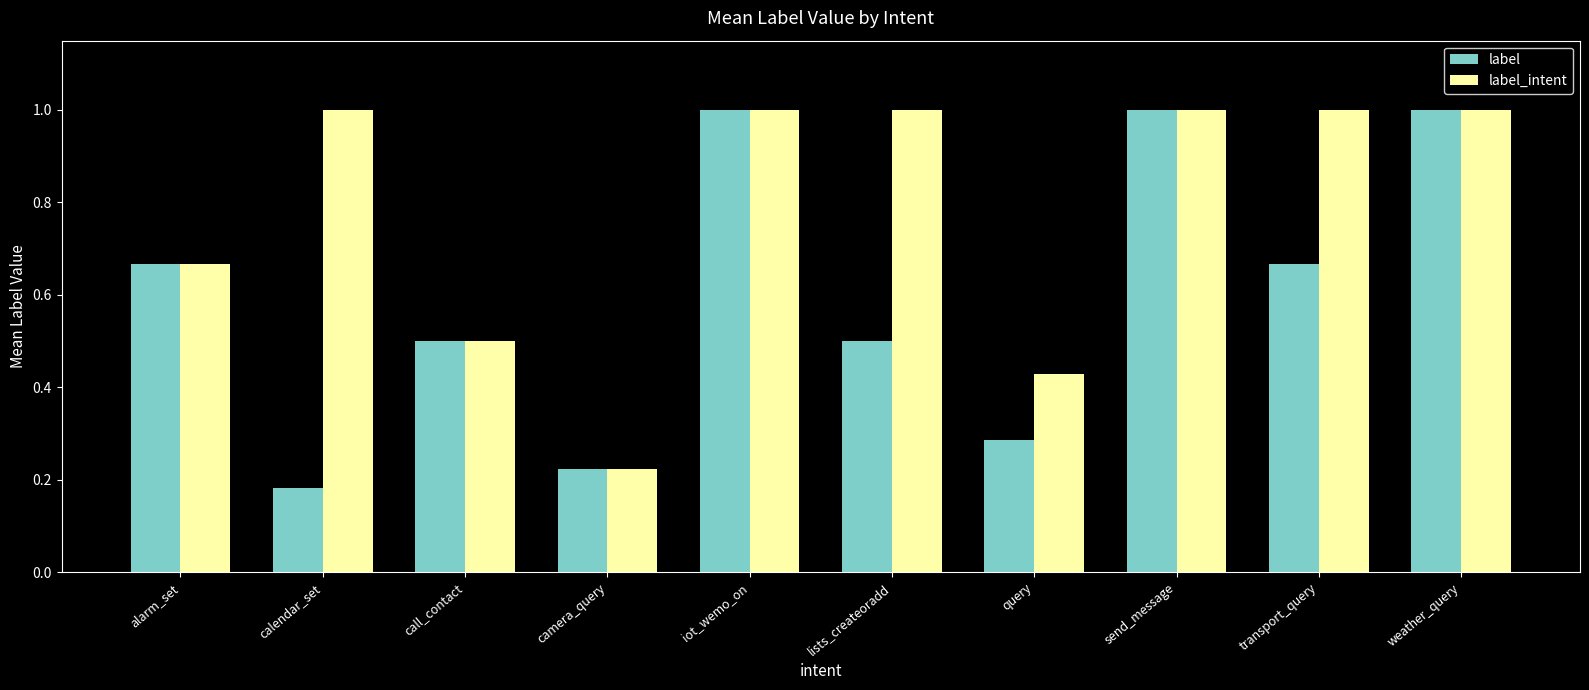

Rank the series at calendar_set from highest to lowest value.

label_intent, label